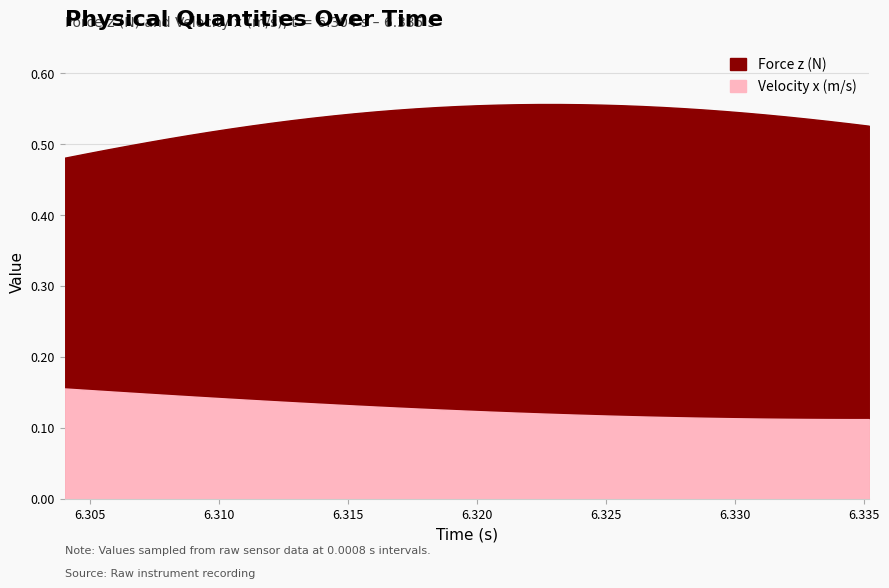

True or false: Force z (N) and Velocity x (m/s) cross at least once.

False